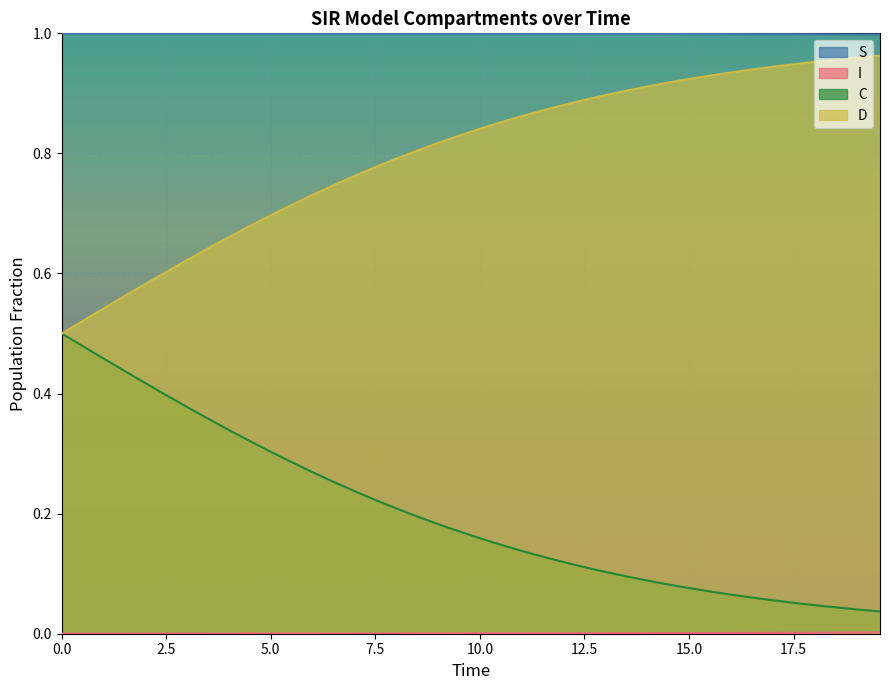

Is it true that I equals 0.0 at 0.0?

False